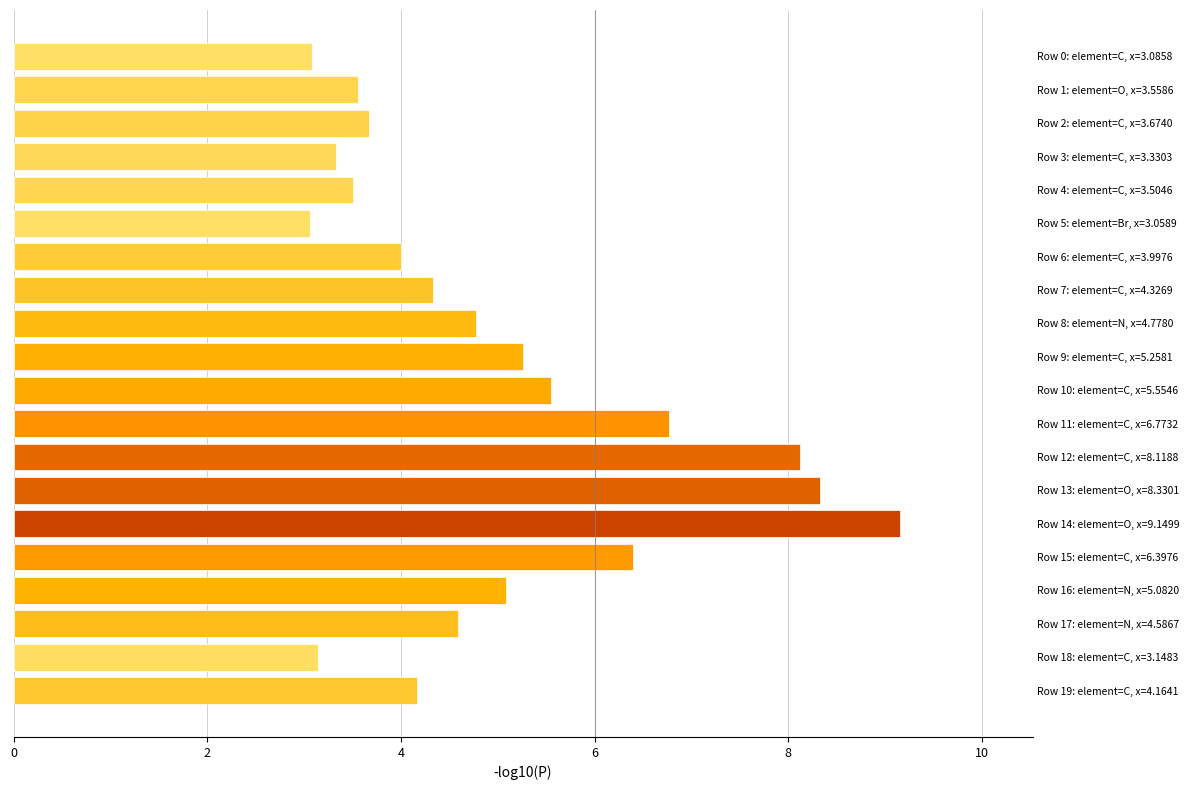

What is the sum of all values?

99.9